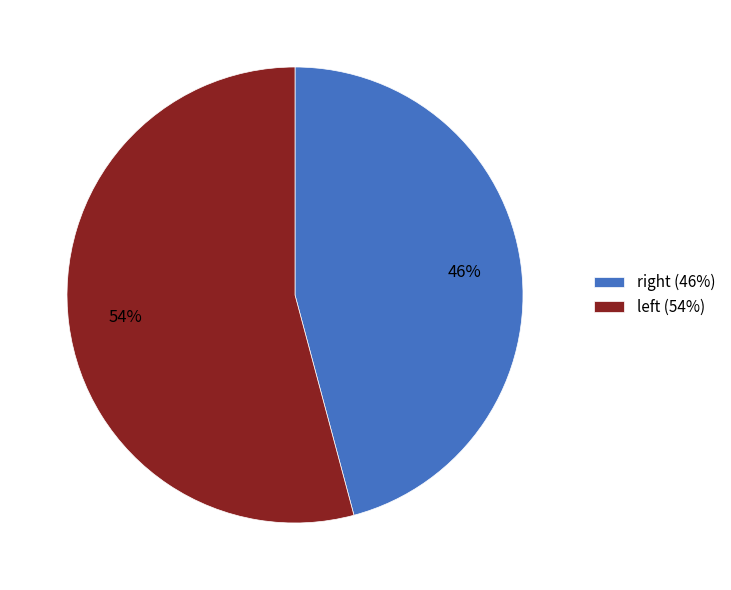

Which slice is the largest?

left